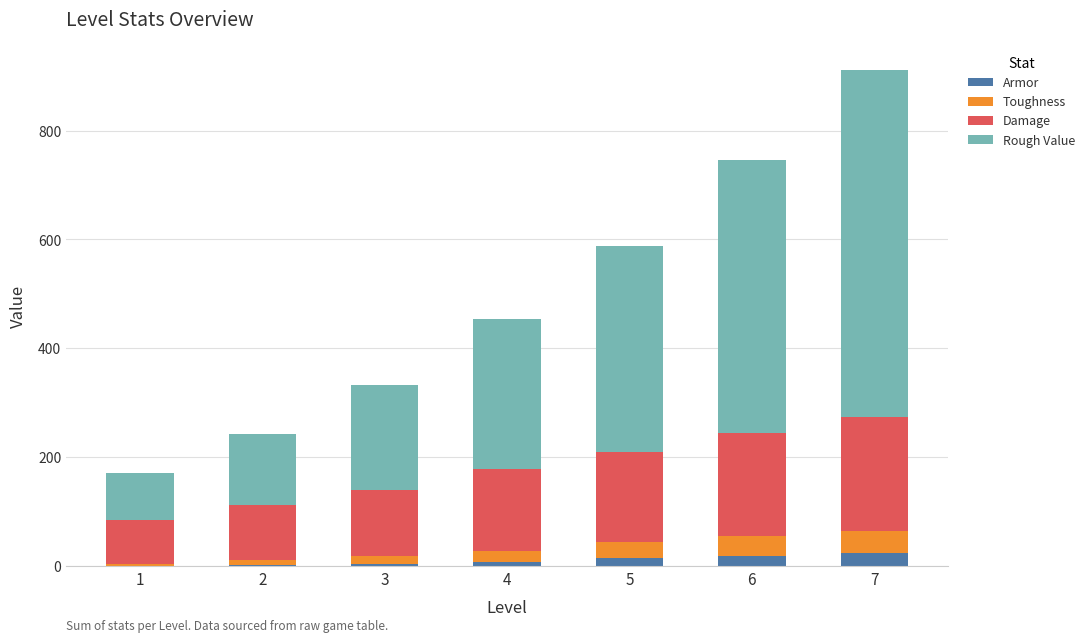

At which category is the sum across all series the highest?

7